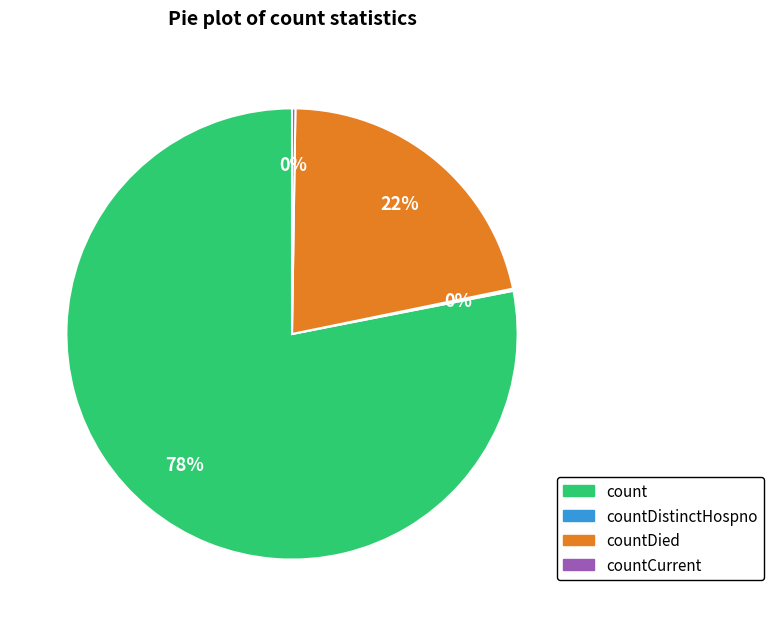

Does any single category account for the majority?

Yes